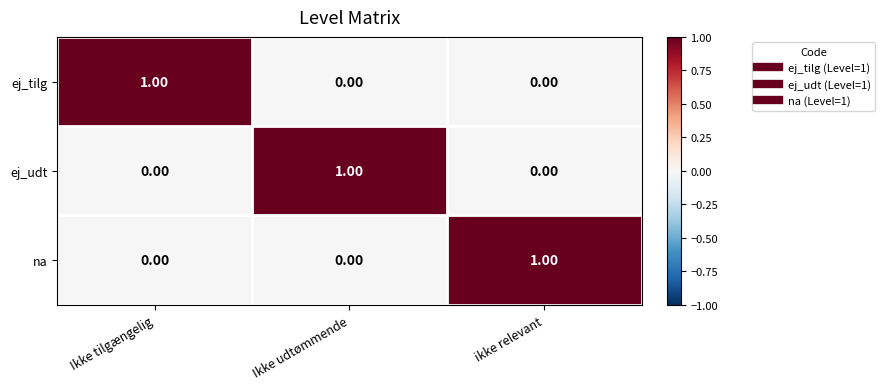

Which category has the highest value in the na series?

ikke relevant